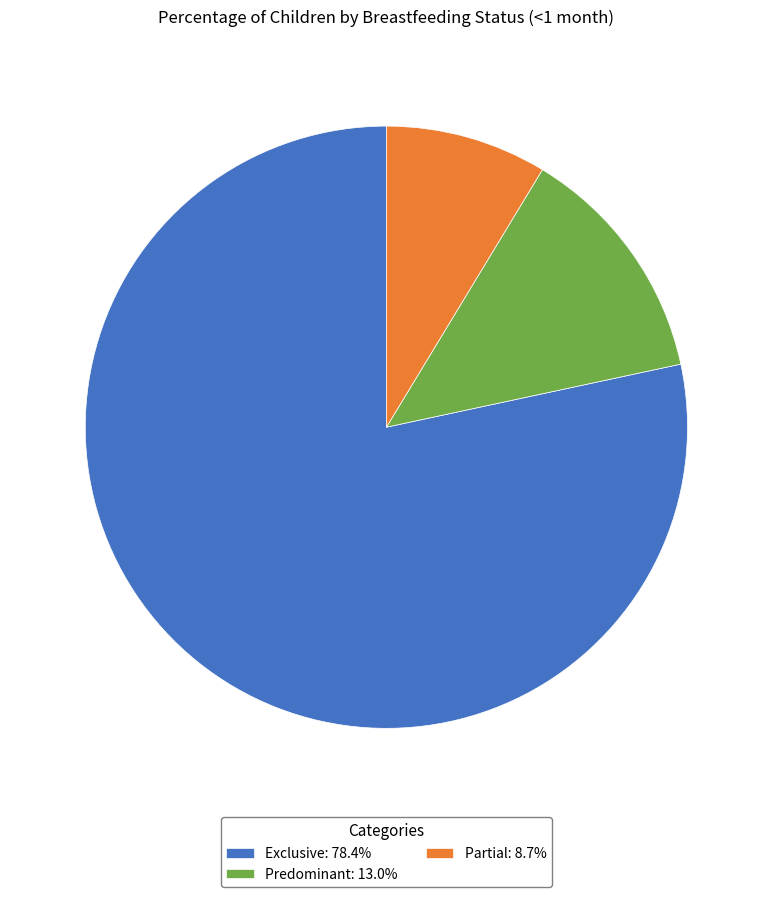

Do Predominant: 13.0% and Partial: 8.7% together represent more than half of the pie?

No